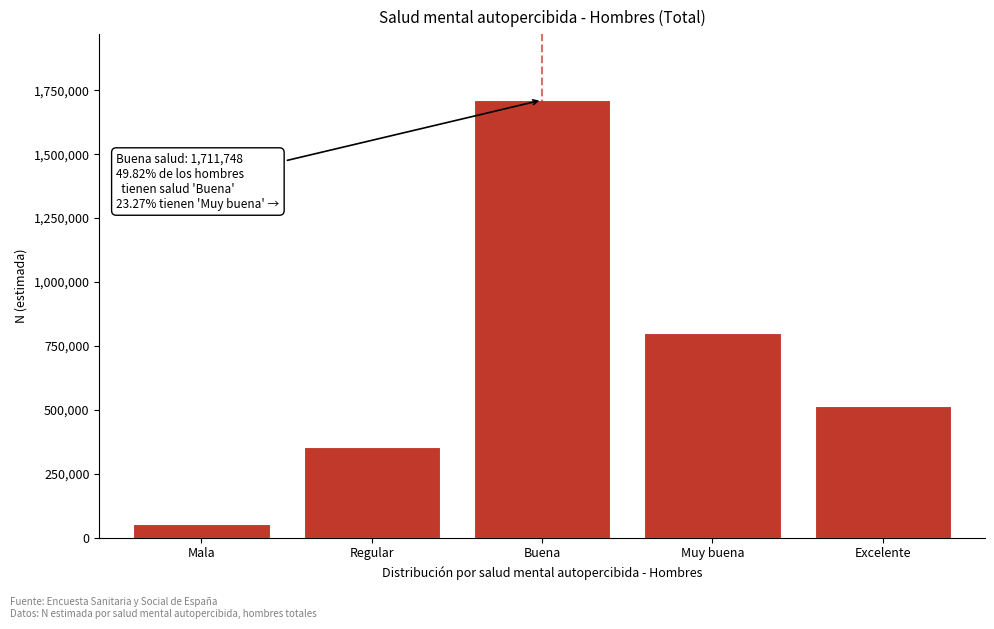

Reading right to left, list all the values displayed in this chart.

Excelente=514725	Muy buena=799559	Buena=1711748	Regular=355076	Mala=54871